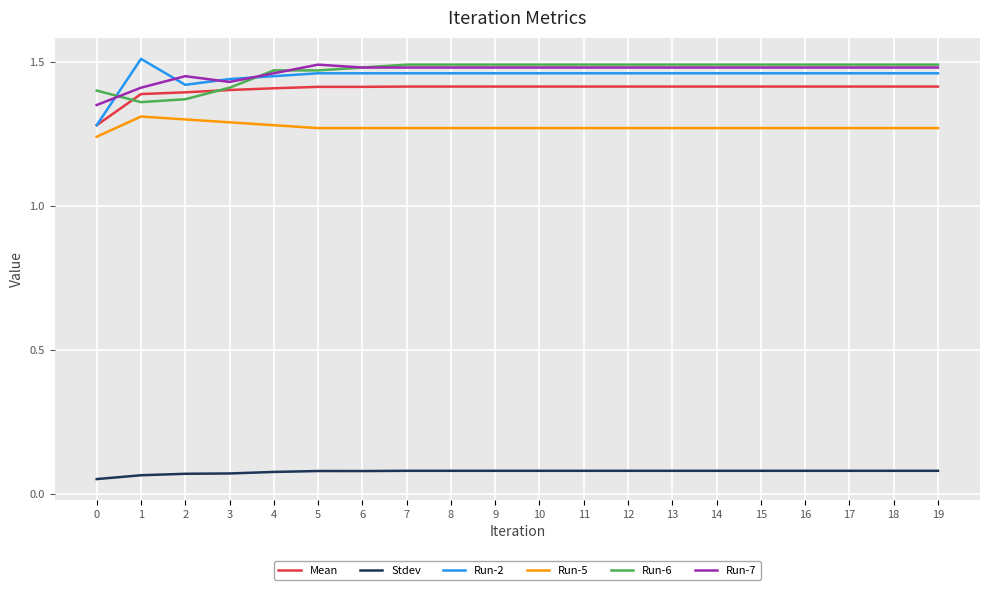

Between which two adjacent categories do Run-2 and Run-6 first intersect?

0 and 1